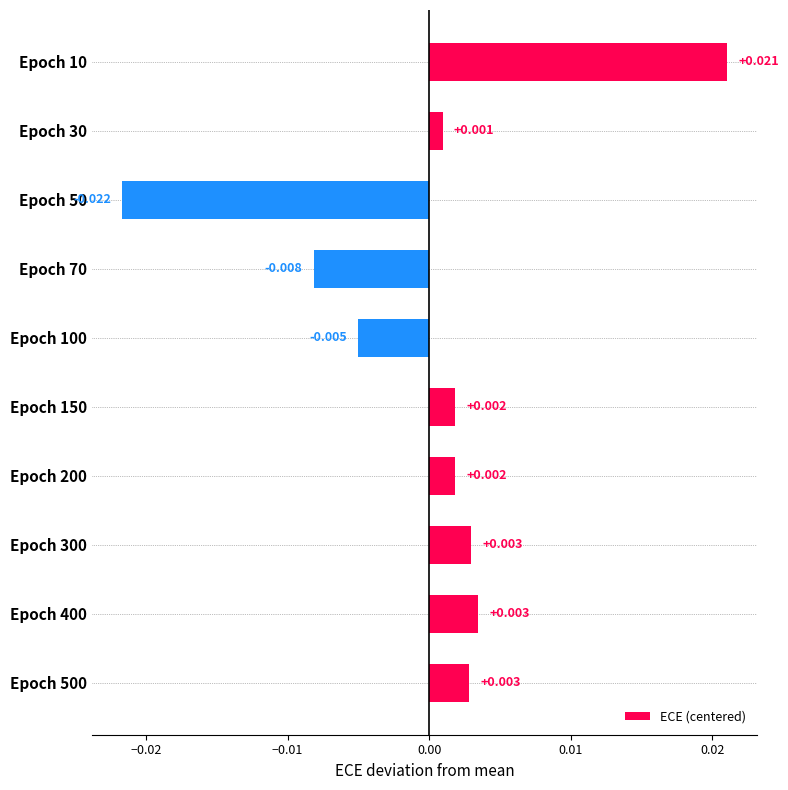

How many values are below 0?

3